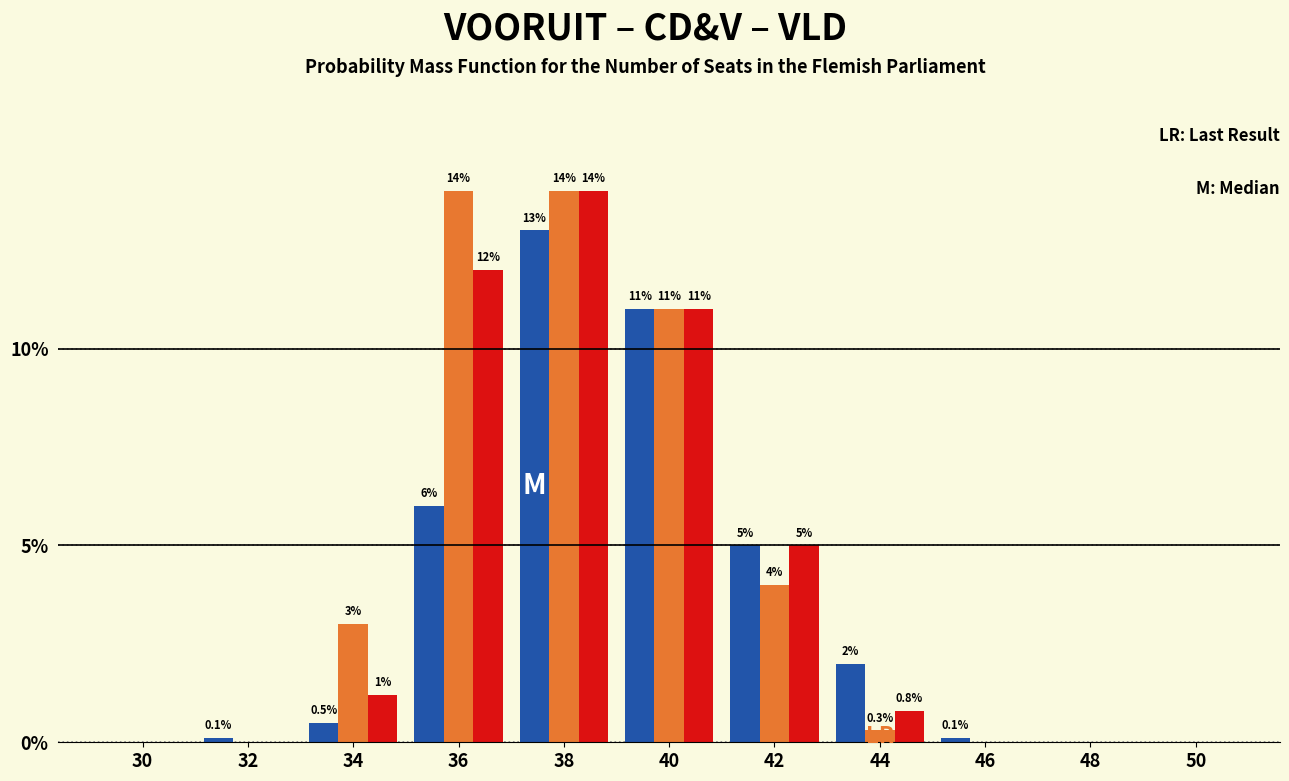

What is the maximum value shown in the chart?

14.0